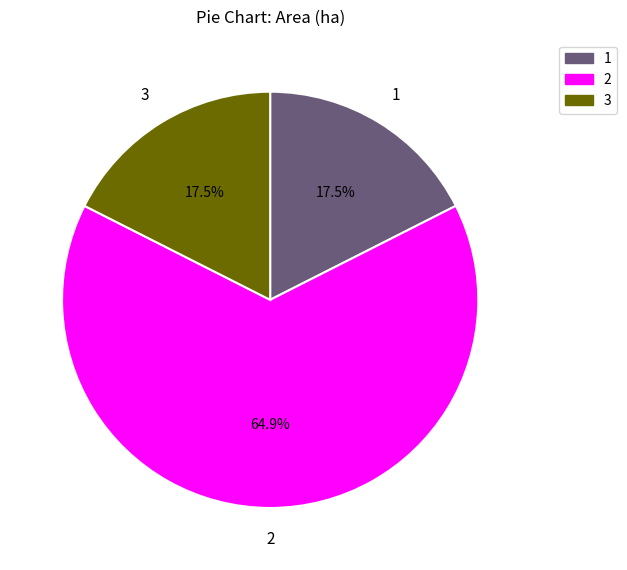

What is the ratio of the value at 1 to the value at 2?

0.3